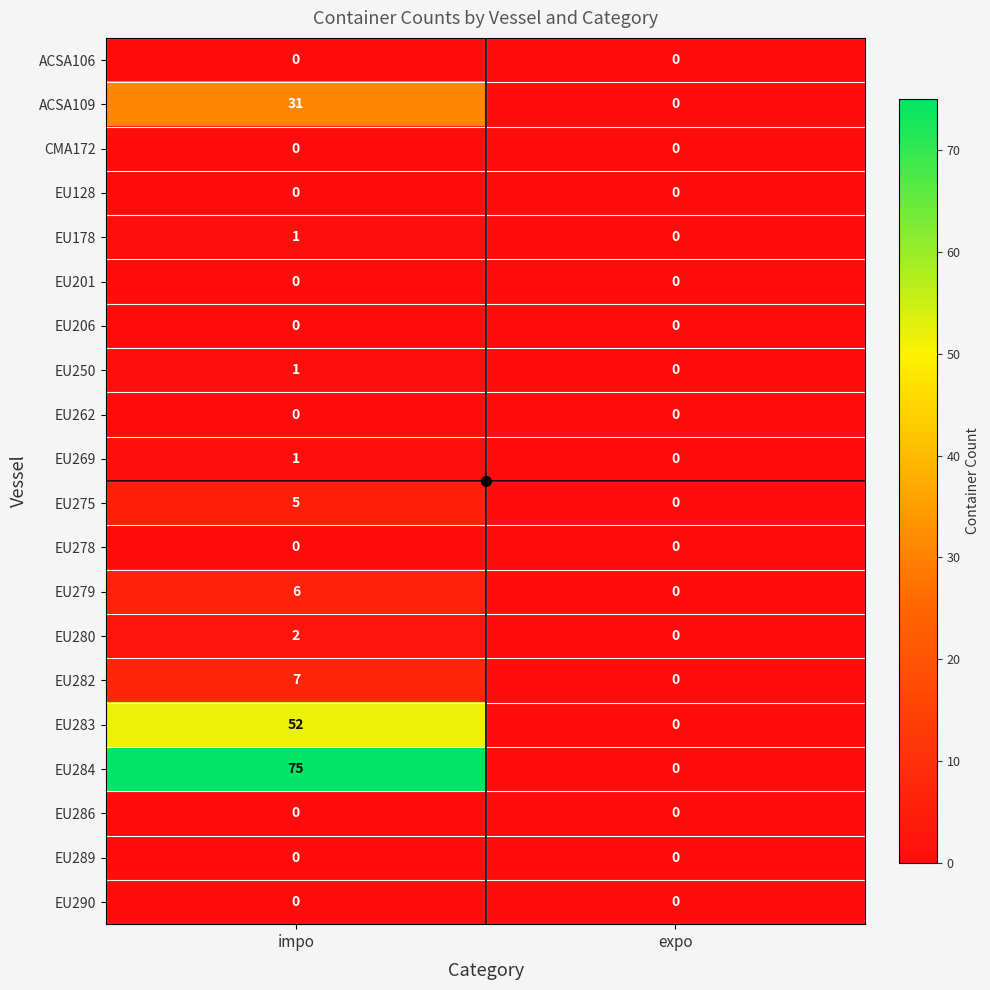

What is the maximum value for EU283?

52